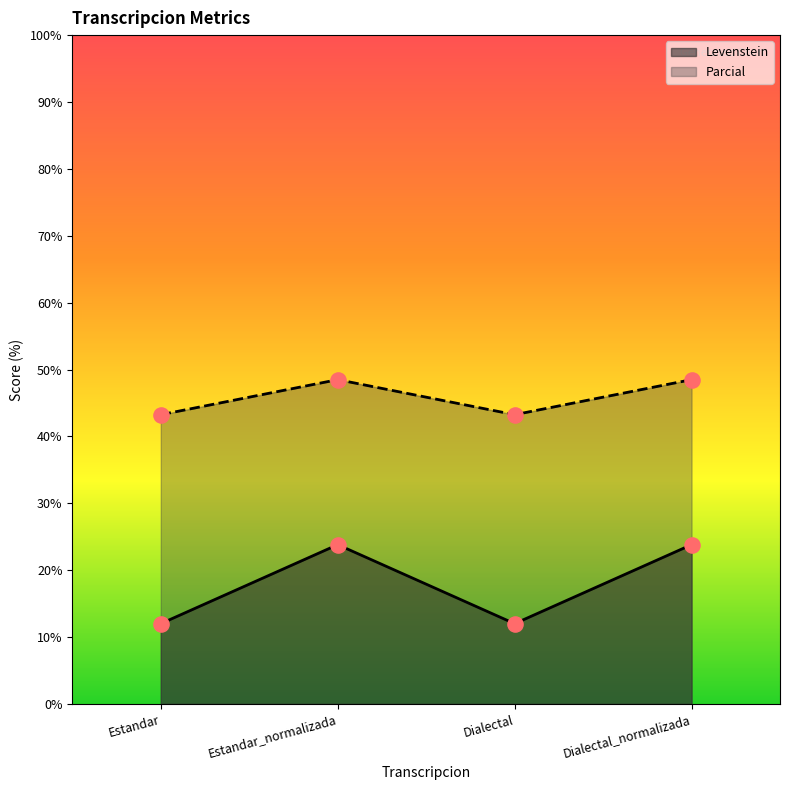

Which series has the largest Y range (max minus min)?

Levenstein